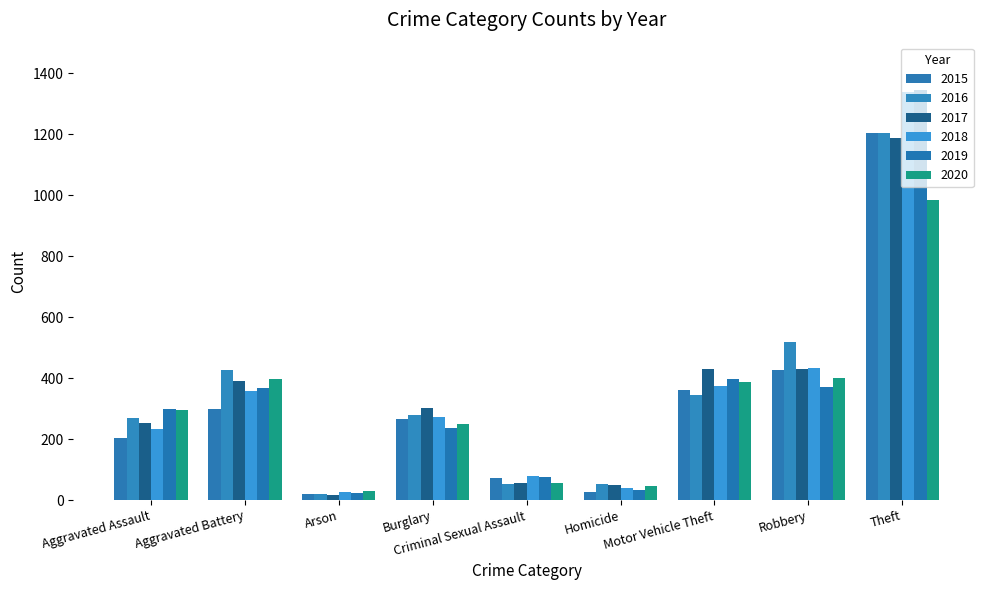

True or false: 2015 has a value of 428 at Robbery.

True